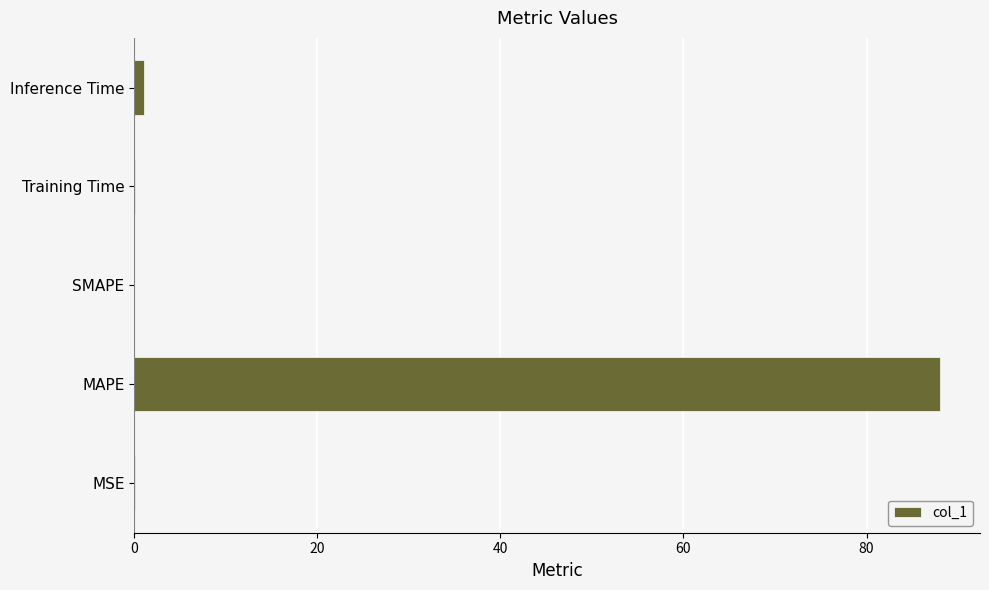

What is the greatest value displayed?

88.0